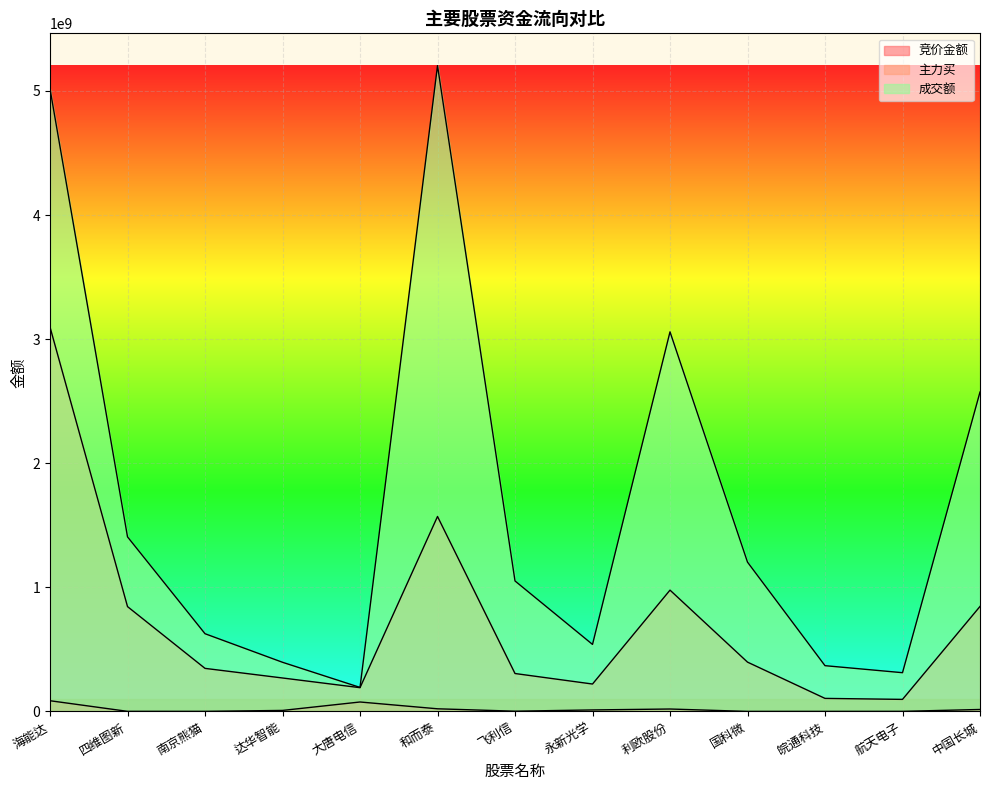

Reading left to right, extract all data points from this chart.

竞价金额: 86465576	910100	850175	8369700	76299630	21513168	2194415	12331592	19740393	516978	573520	844525	16091800
主力买: 3096556541	844826350	347137343	269736659	191687550	1571002881	305757939	221054339	977650391	397492643	105305985	97301598	846133585
成交额: 5015575552	1406814165	626396952	396213921	193767030	5203762912	1051481200	540190345	3058732109	1203207621	368937813	312367383	2573544977